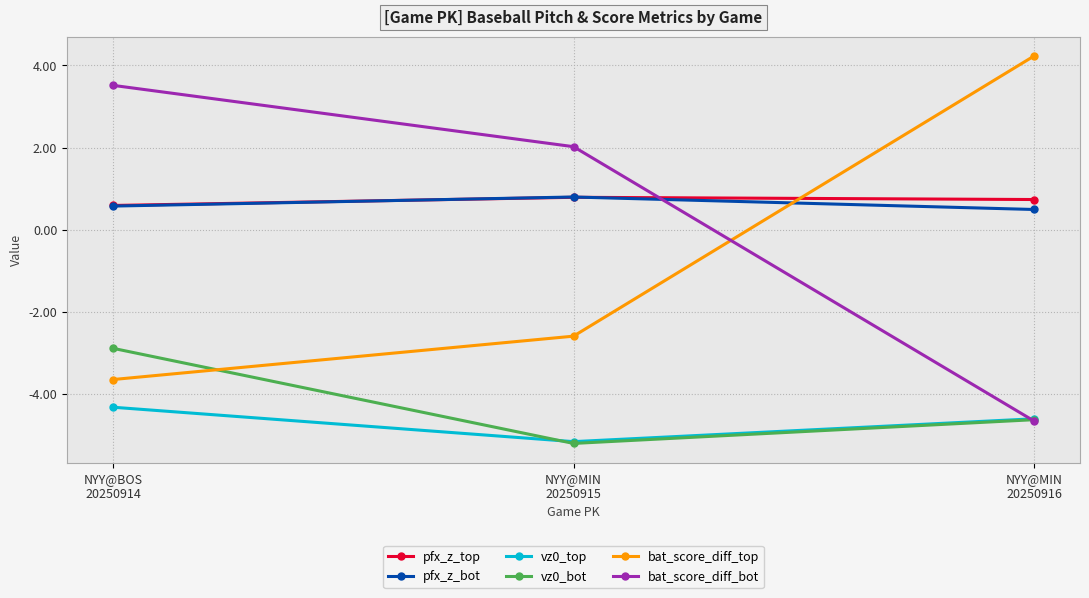

At which label does vz0_bot reach its minimum?

NYY@MIN
20250915